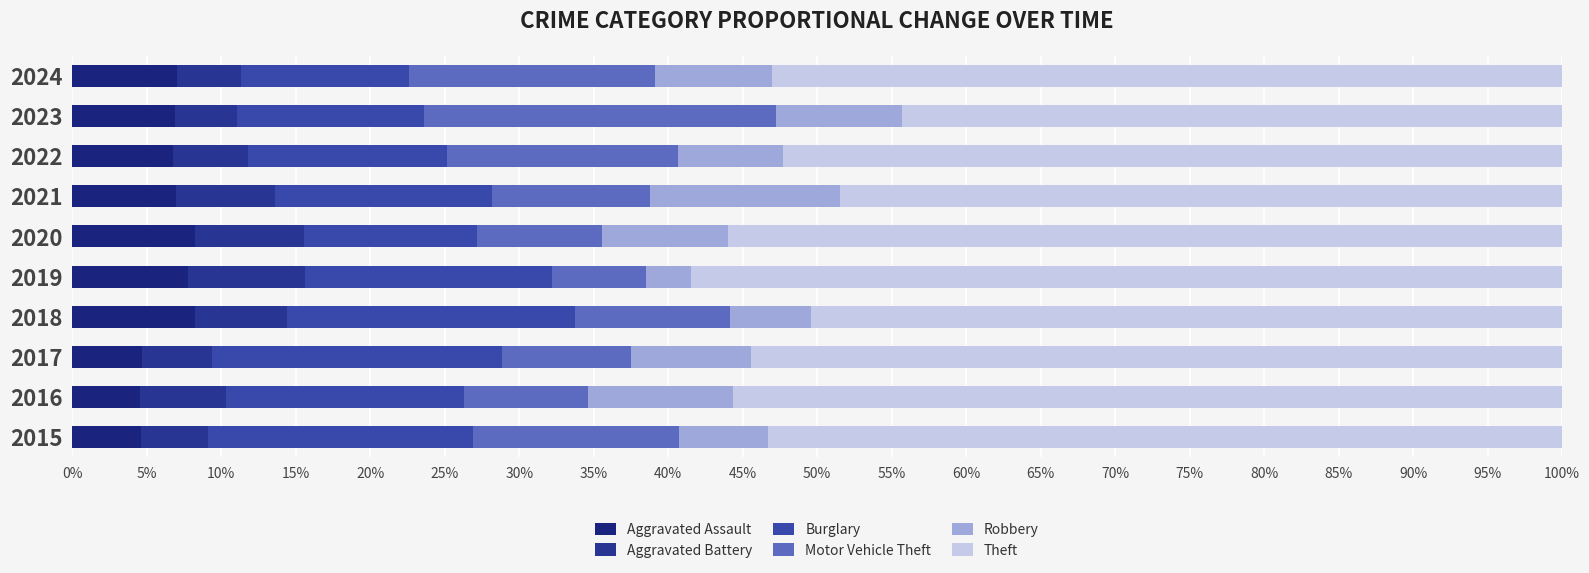

Which series has the largest total across all categories?

Theft